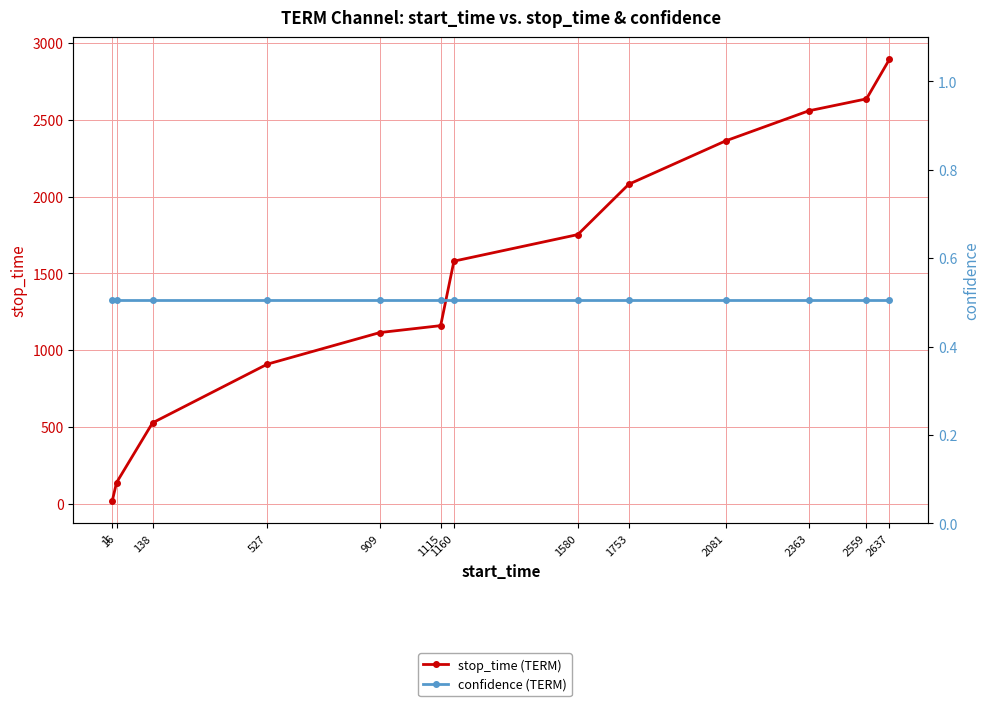

List the labels in order of confidence (TERM) value, smallest first.

1, 16, 138, 527, 909, 1115, 1160, 1580, 1753, 2081, 2363, 2559, 2637